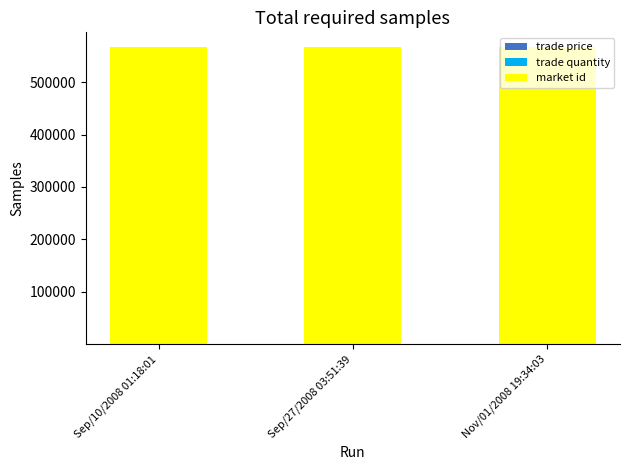

List the series in order of their peak value, highest first.

market id, trade price, trade quantity